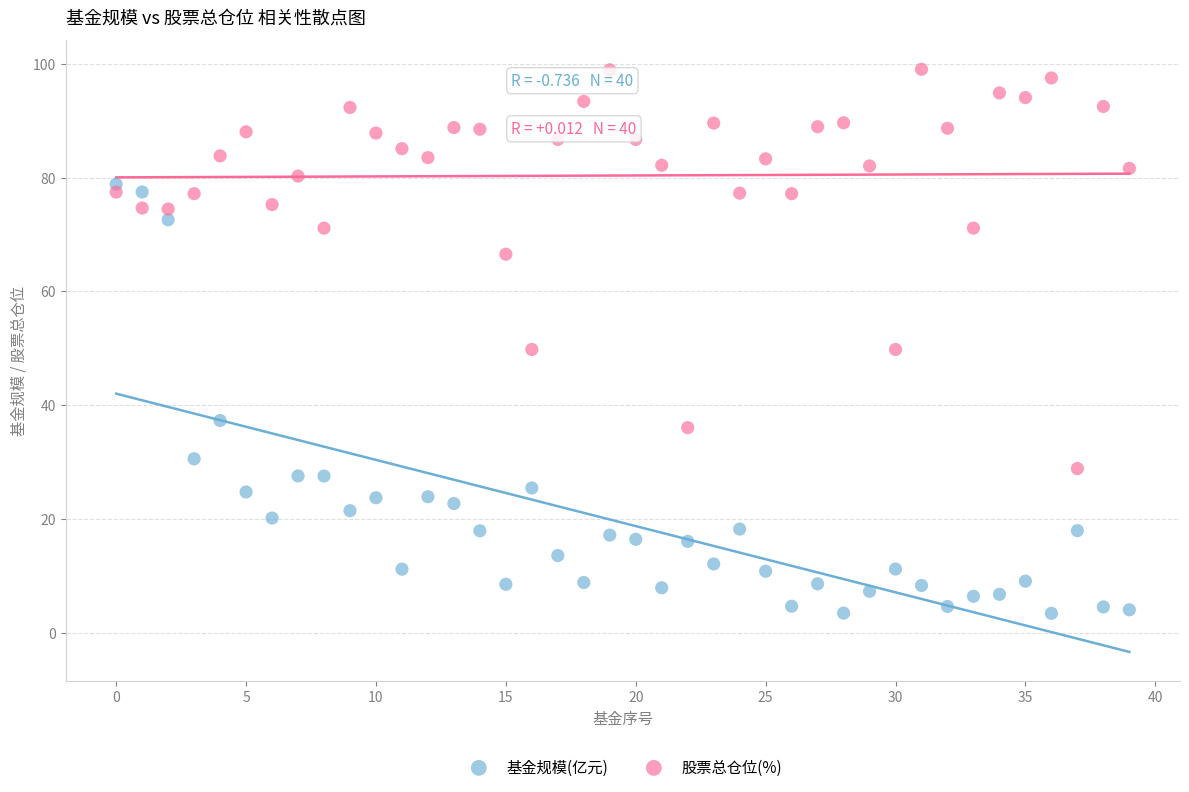

Which series contains the highest Y value?

股票总仓位(%)